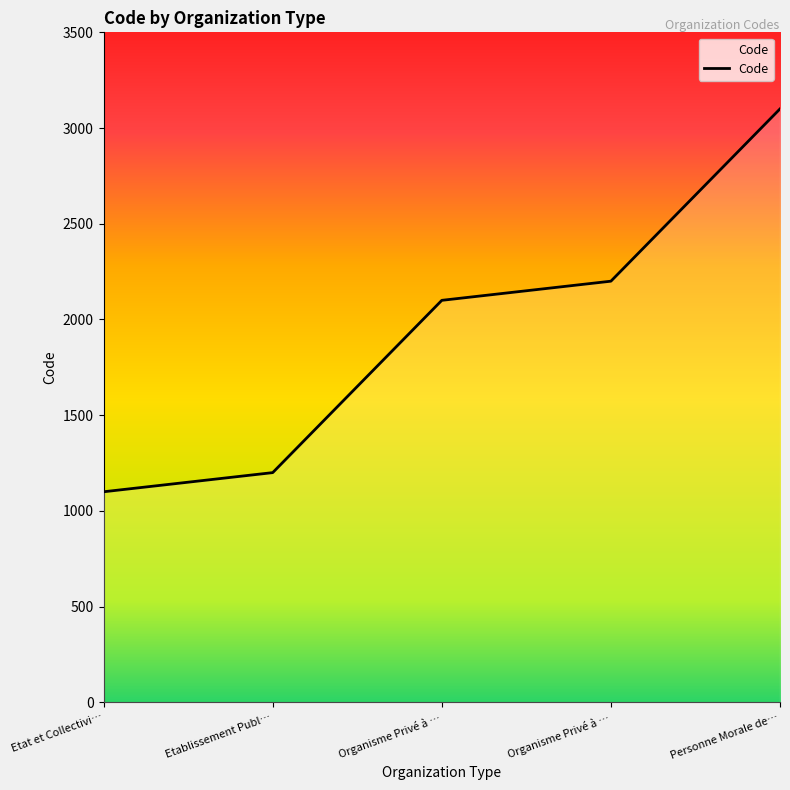

How many series are shown in this chart?

1